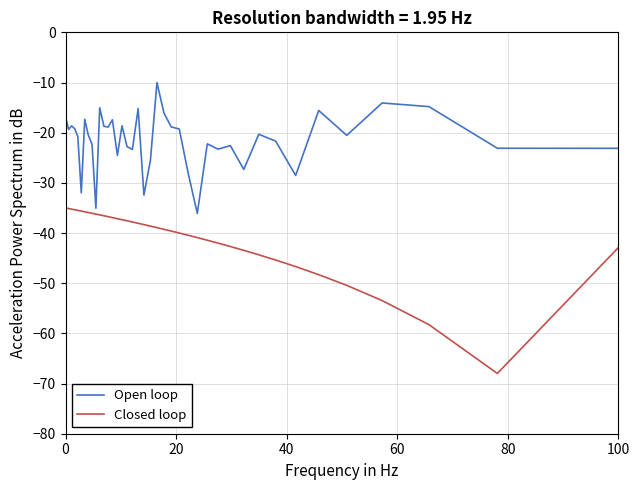

In Open loop, how many points are lower than both neighbors (excluding endpoints)?

12